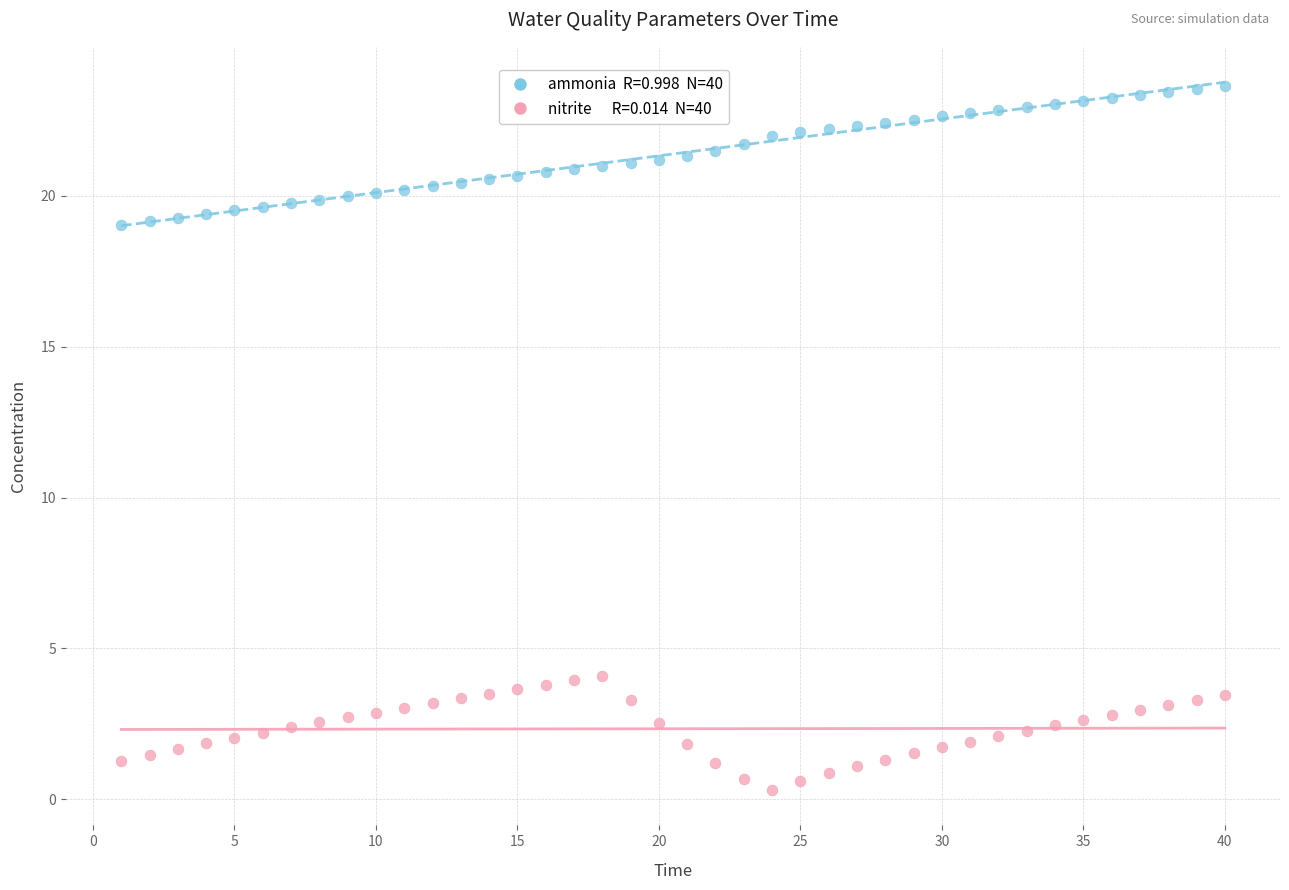

Across all data points, what is the range of Y values (max minus min)?

23.3